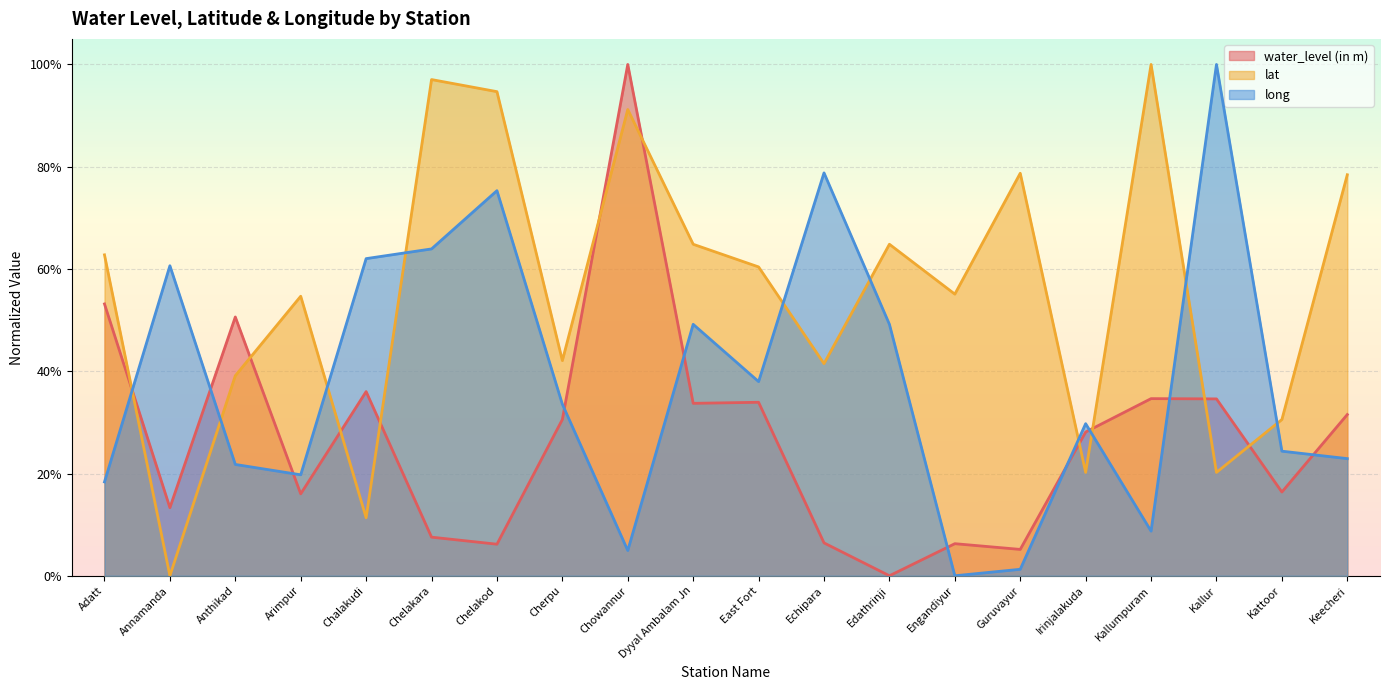

What is the greatest value displayed?

1.0